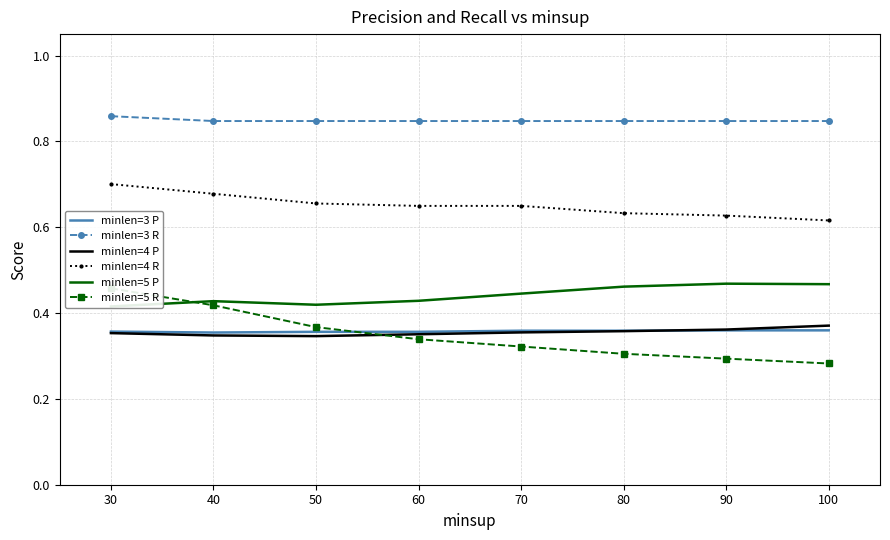

Which category has the lowest value in the minlen=4 P series?

50